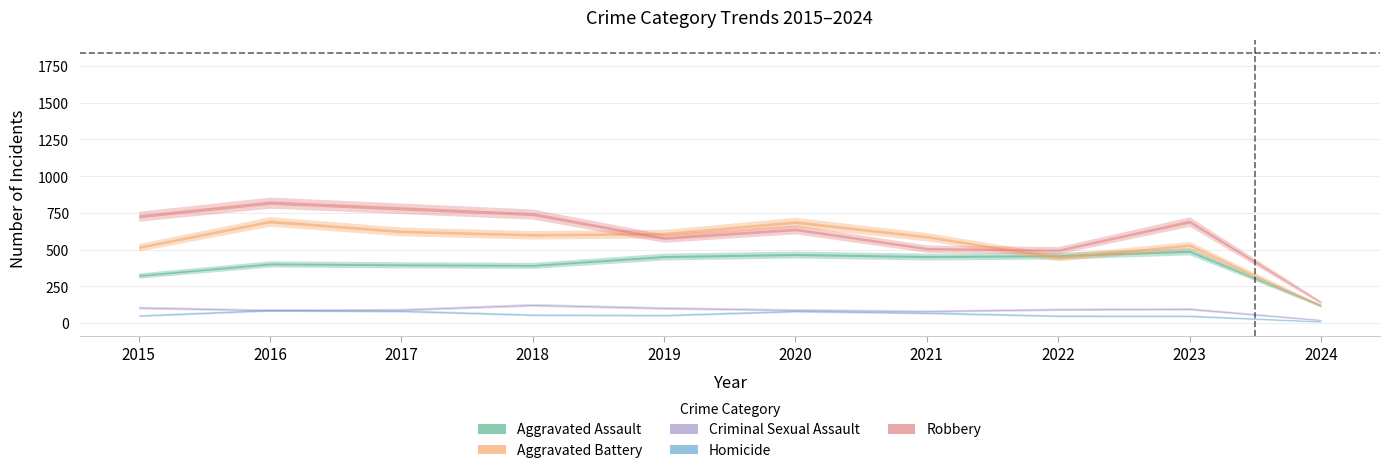

What is the total value across all series at 2015?

1719